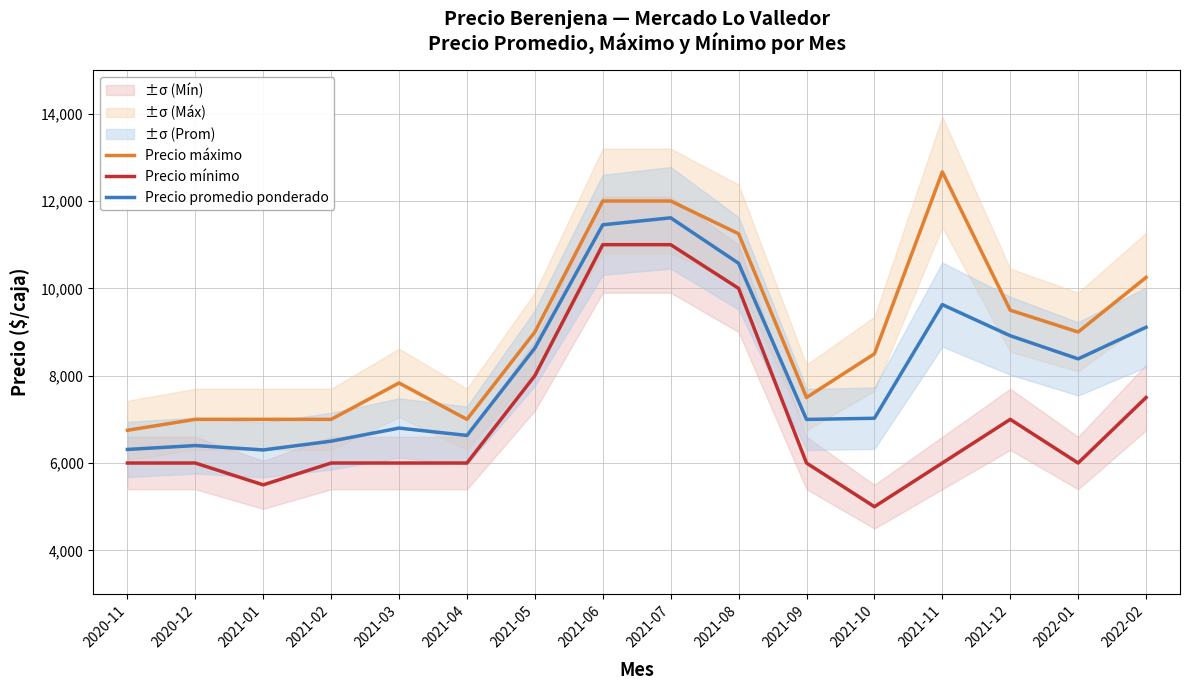

At how many categories does at least one series exceed 12139?

1